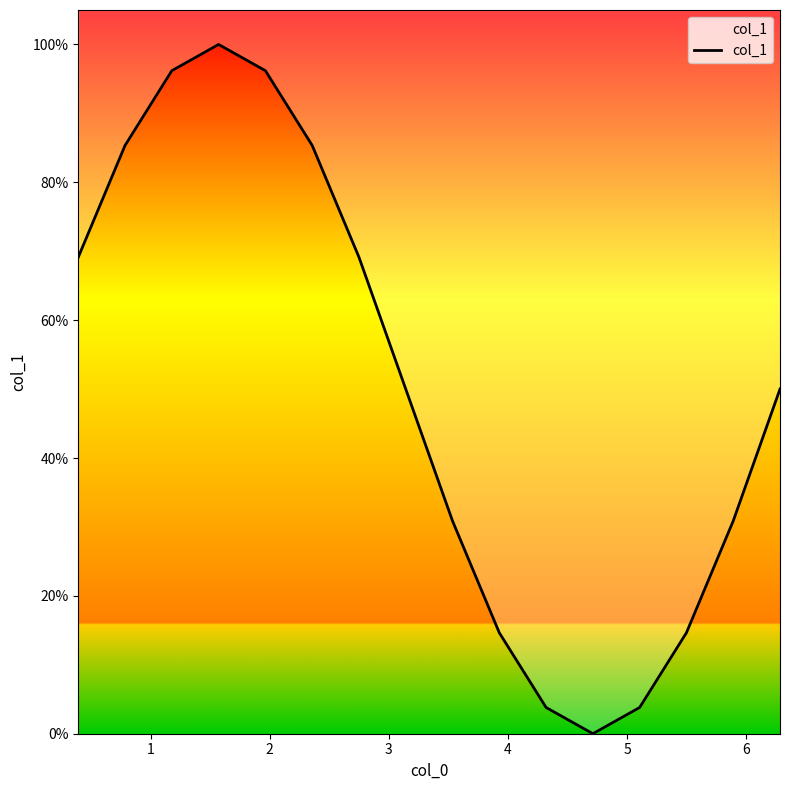

What is the sum of all values?

8.0